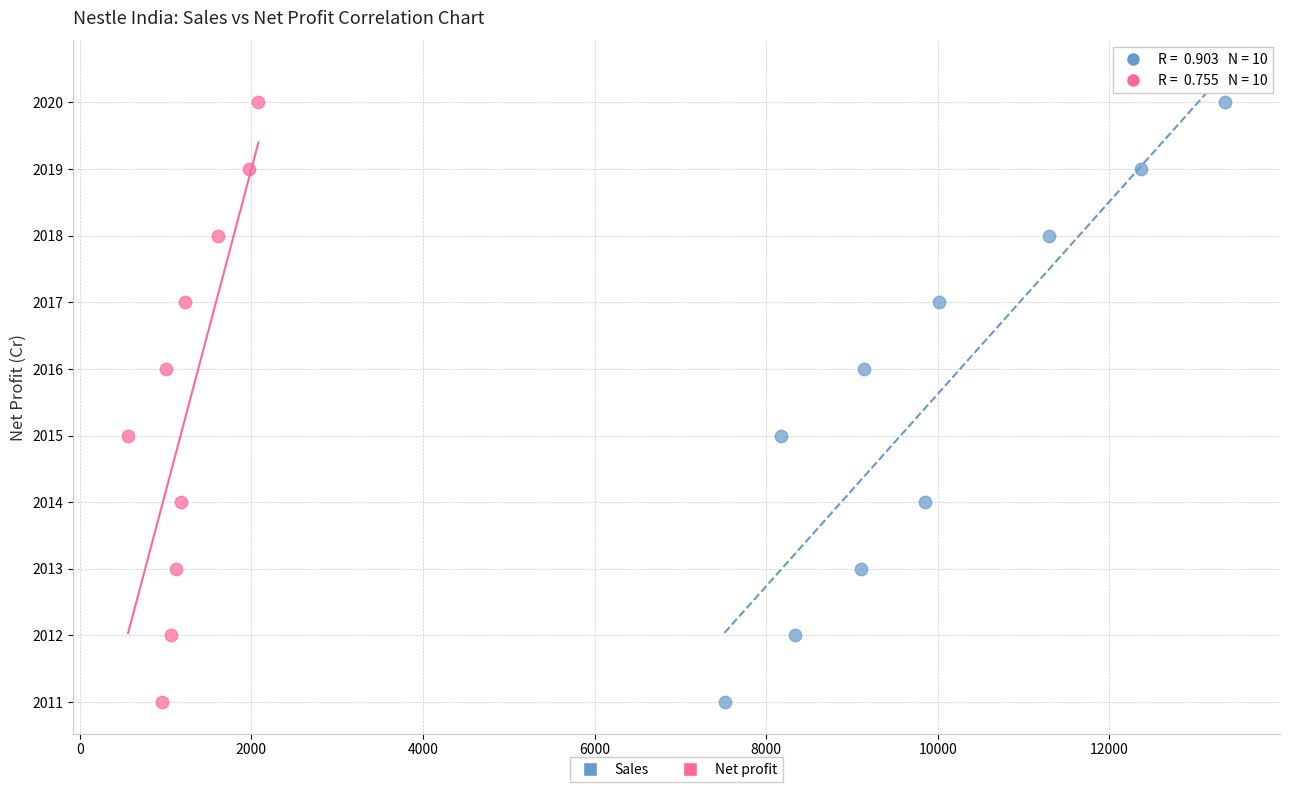

What are all the series names shown in the legend?

Sales, Net profit